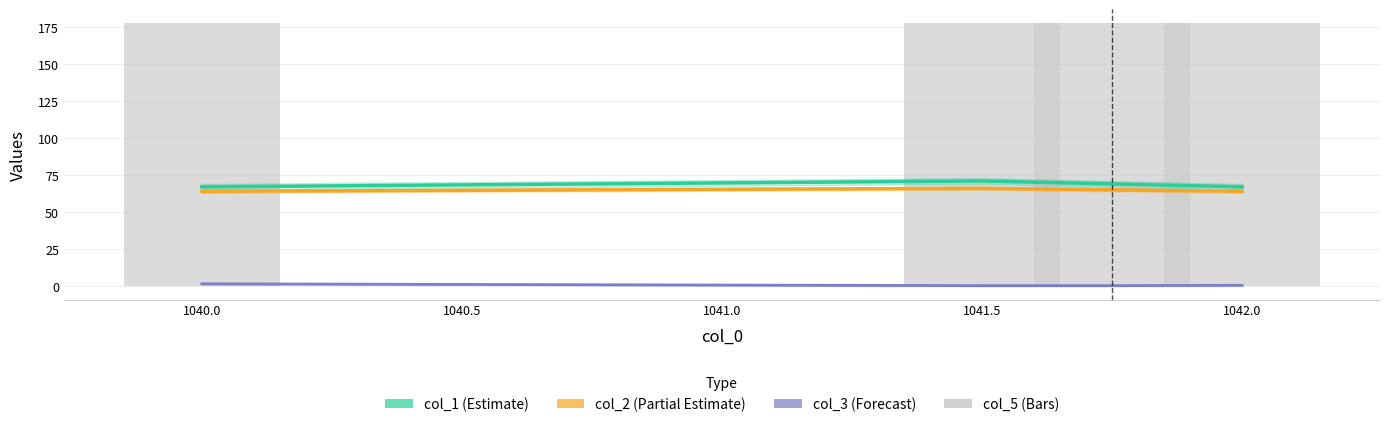

What is the minimum value for col_2 (Partial Estimate)?

64.0